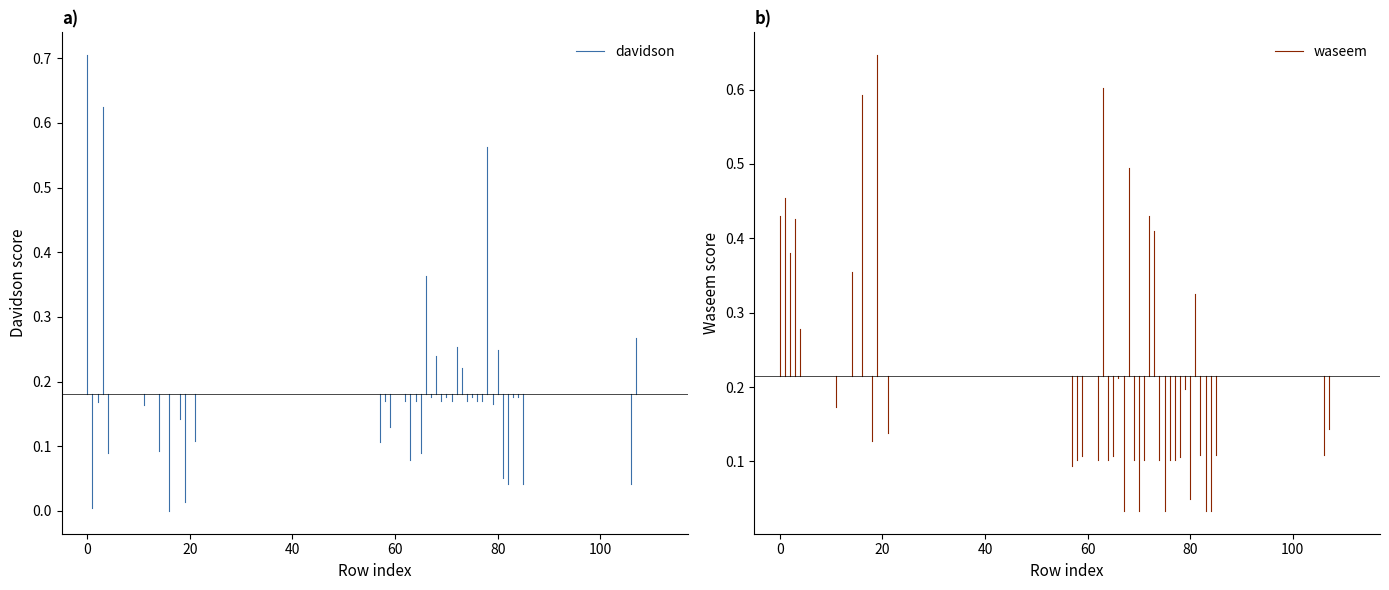

The waseem series shows 0.7 at 0. True or false?

False